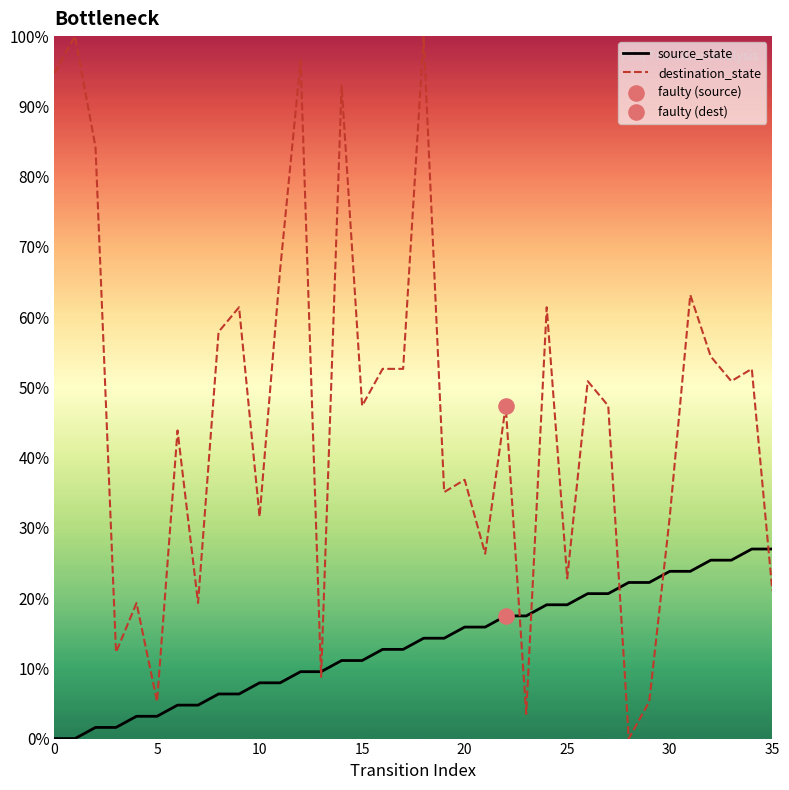

Which series has the largest range (max minus min)?

destination_state